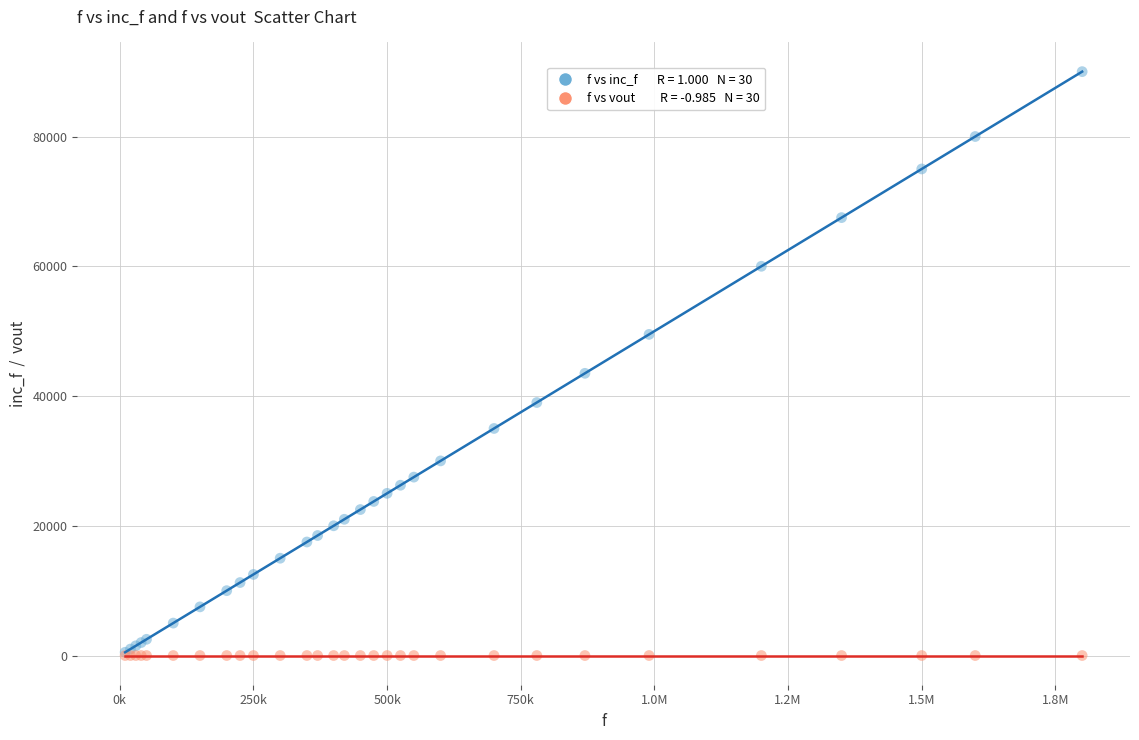

Across all series, what Y value is closest to 45000?

43500.0